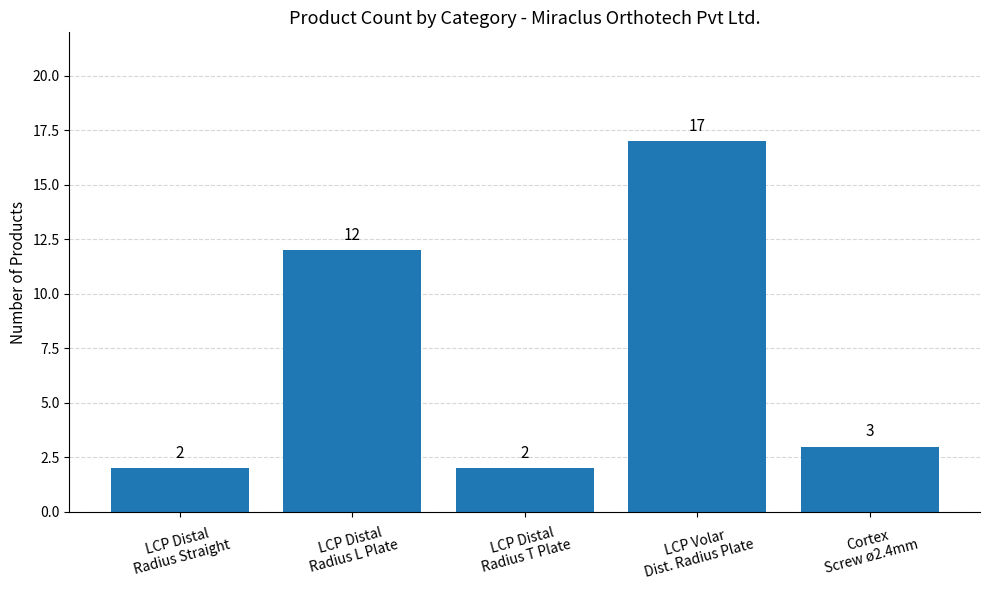

What is the approximate value at LCP Distal
Radius T Plate?

2